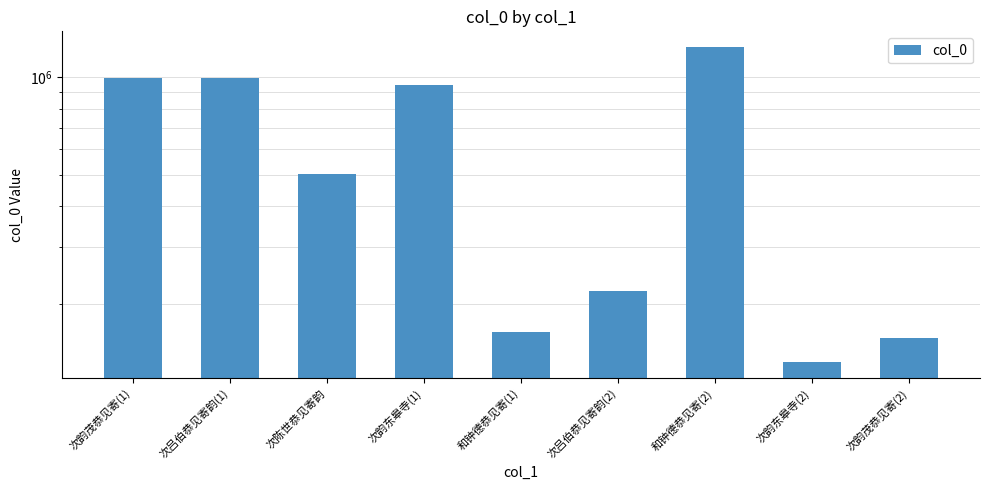

Read the value at 次陈世恭见寄韵.

504453